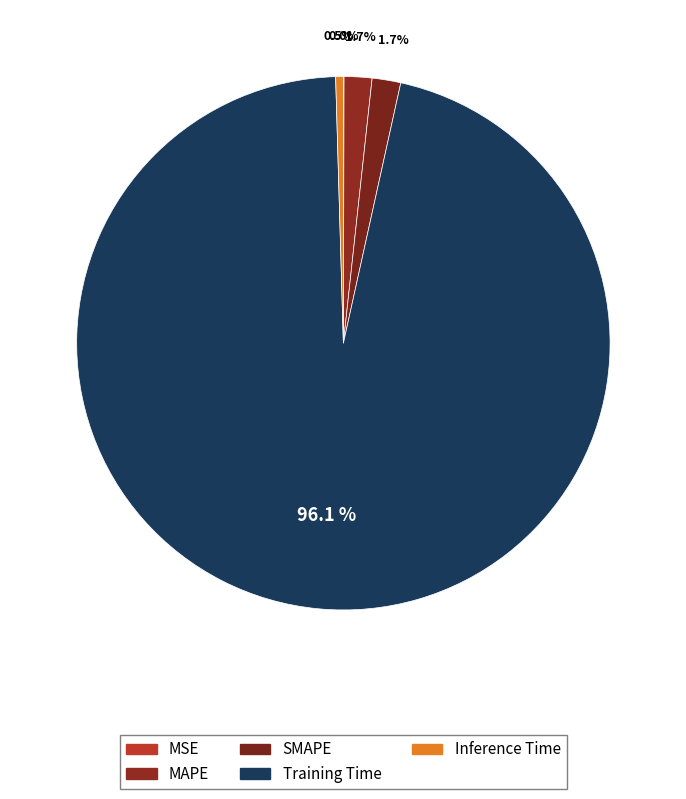

Which category accounts for the majority?

Training Time